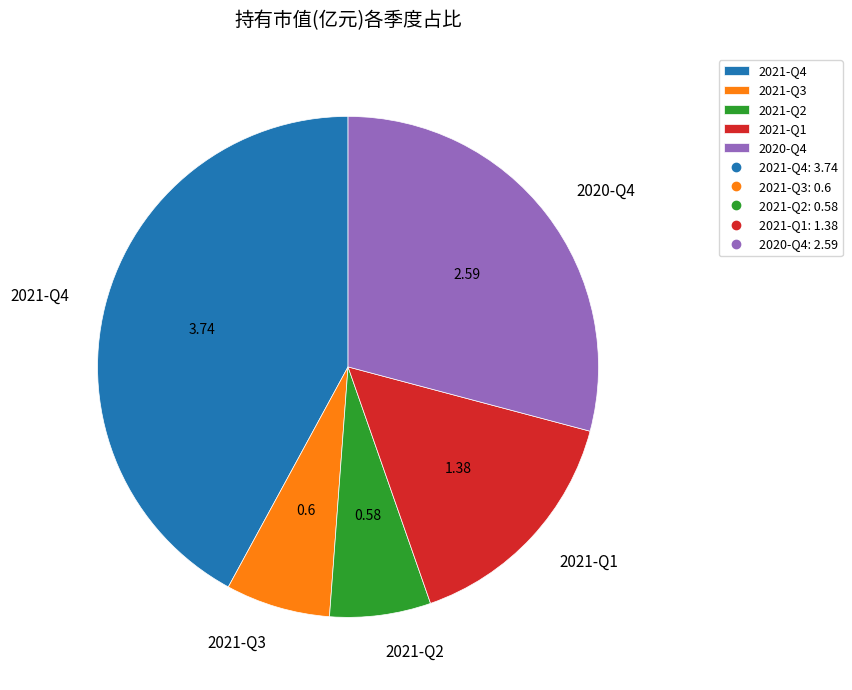

How many slices are in this pie chart?

5